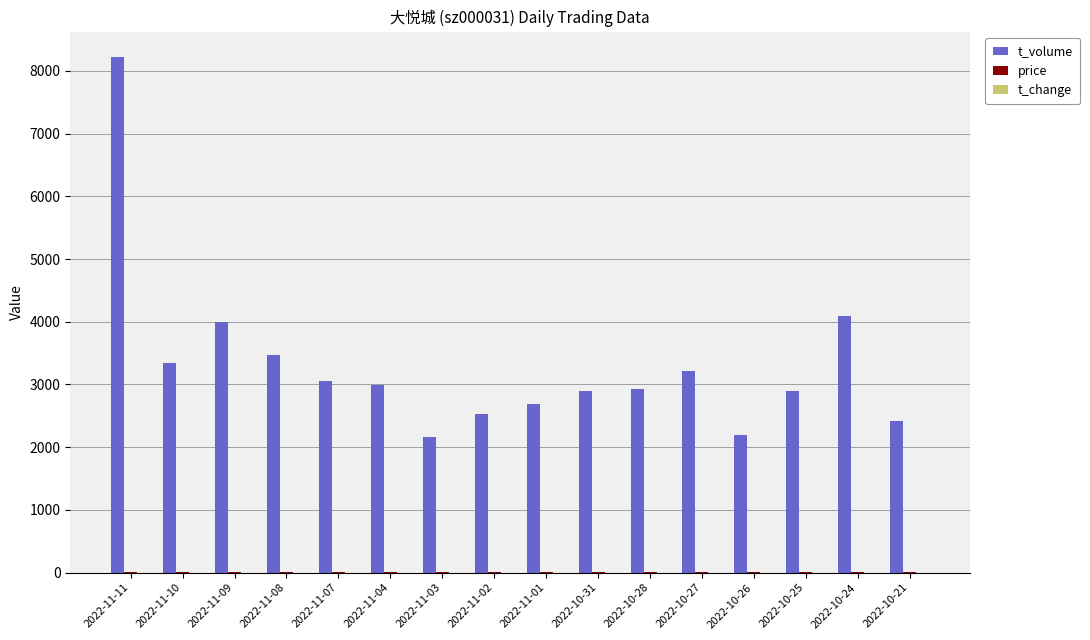

The value of t_volume at 2022-11-03 is 861.3. True or false?

False